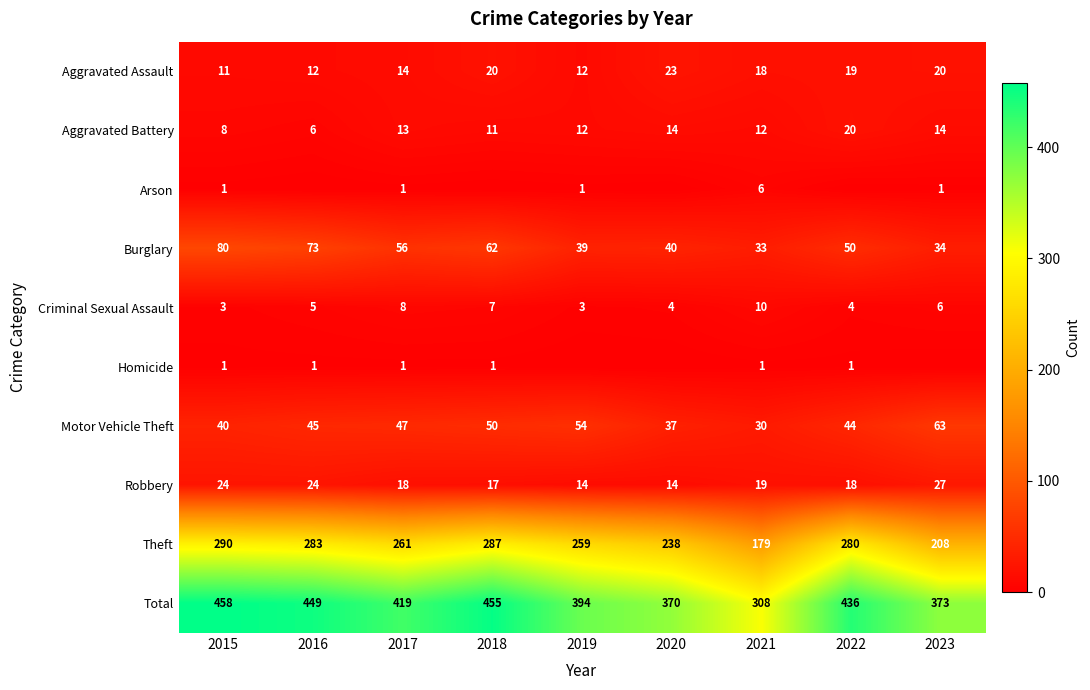

Which has a higher value, 2016 or 2019?

2016